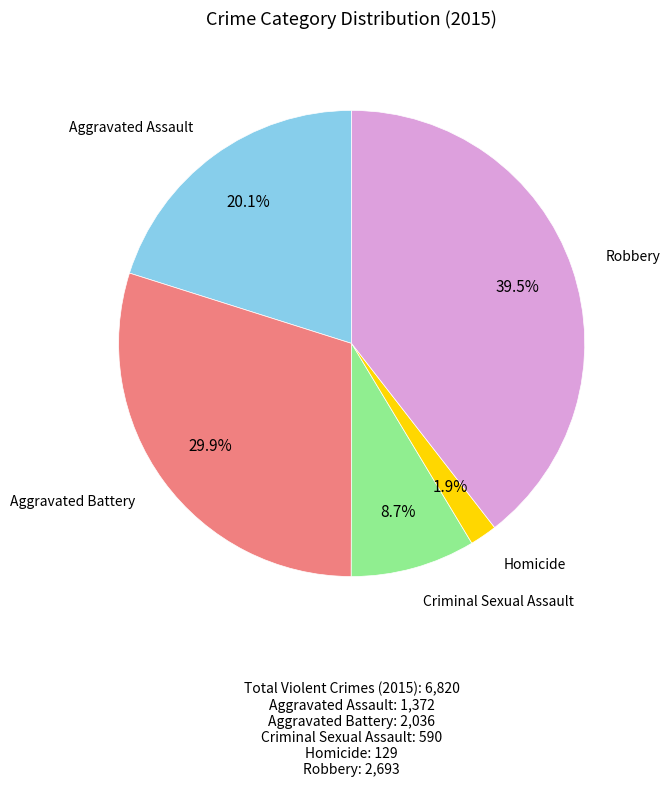

Does any single category account for the majority?

No